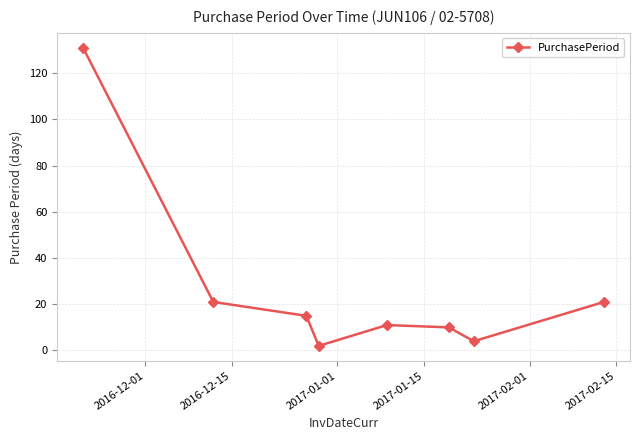

How many points are lower than both their immediate neighbors (excluding endpoints)?

2